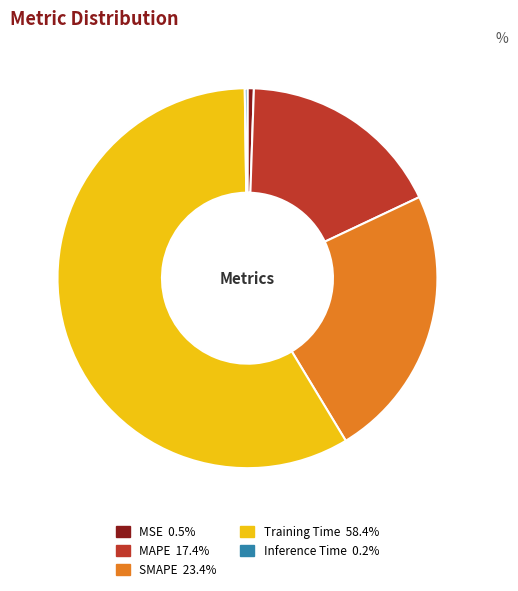

Which slice is the largest?

Training Time